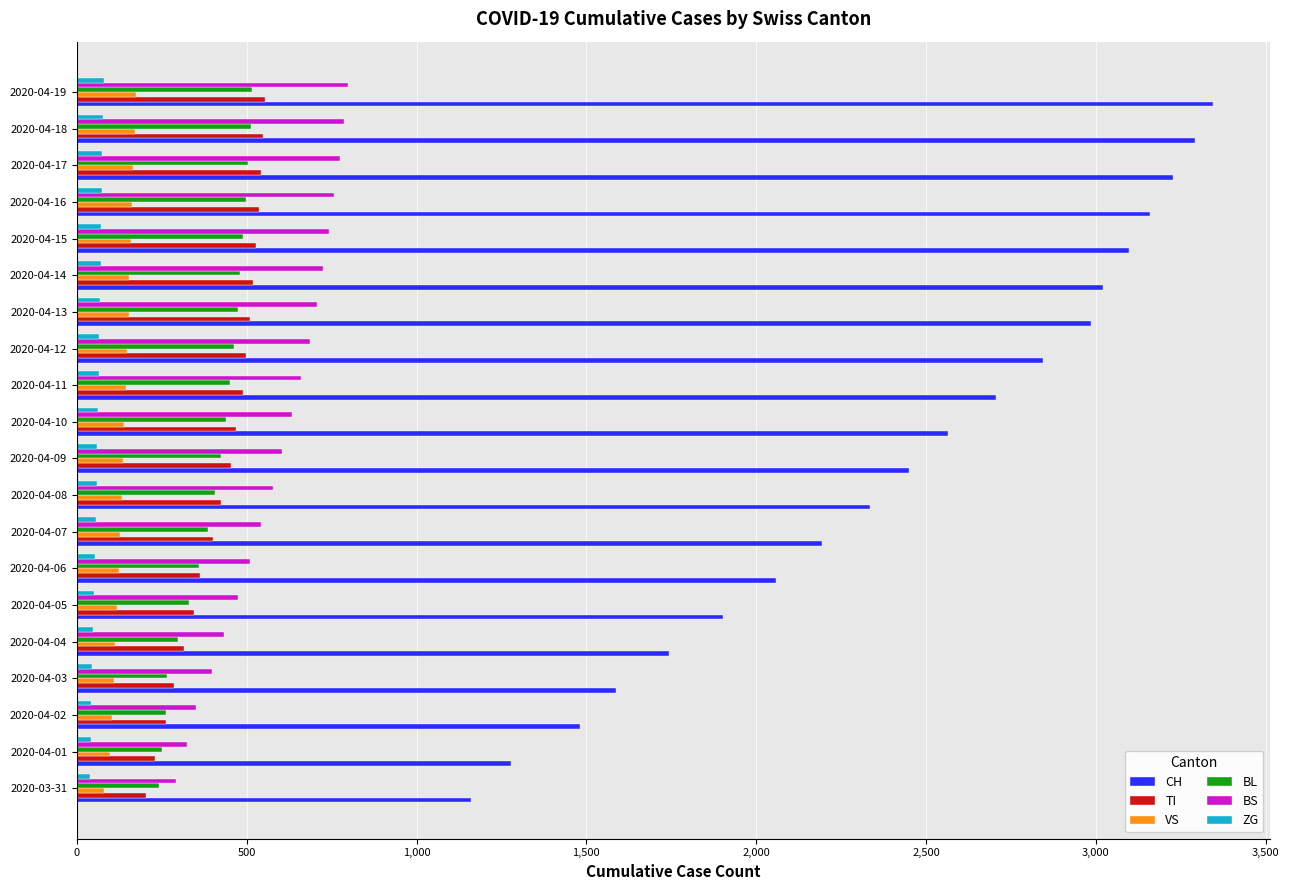

Is the value of BL at 2020-04-18 greater than the value of VS at 2020-04-15?

Yes